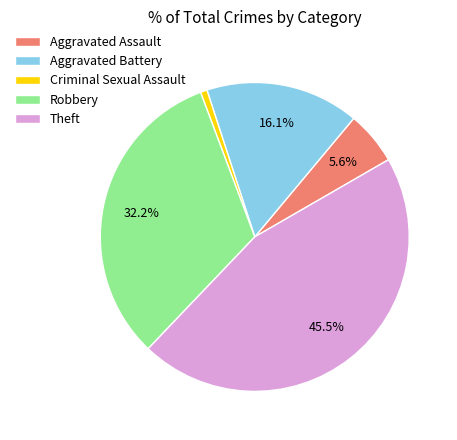

Between Robbery and Theft, which is larger?

Theft